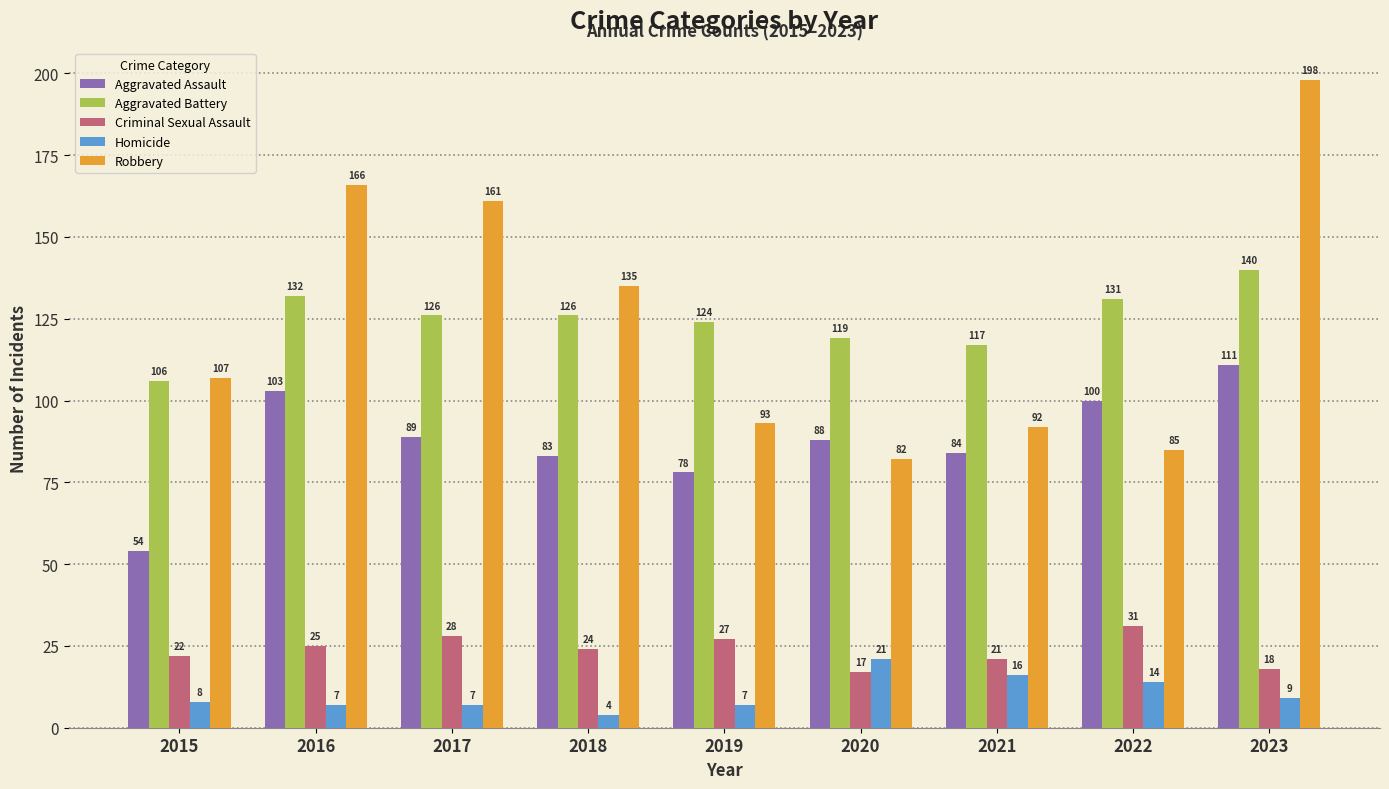

At how many categories does at least one series exceed 64?

9